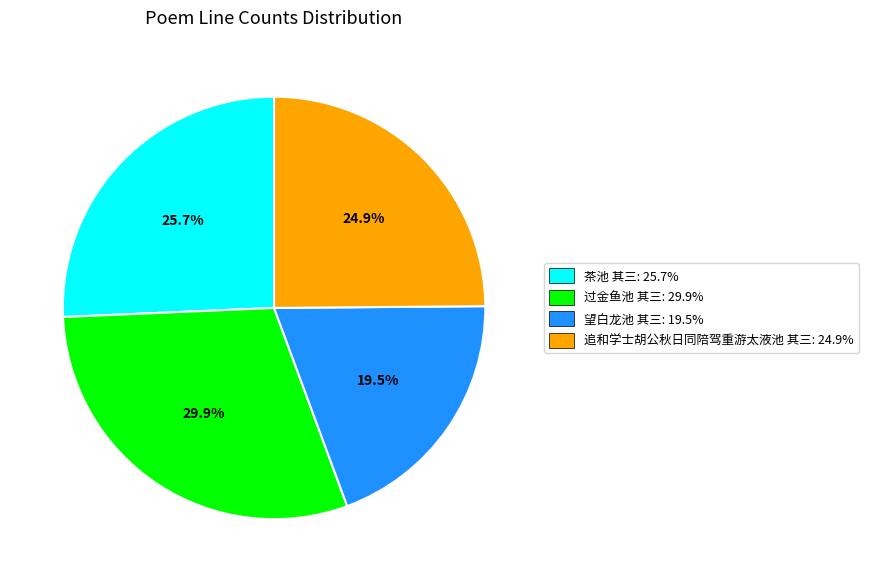

To the nearest percent, what portion does 追和学士胡公秋日同陪驾重游太液池 其三 represent?

25%